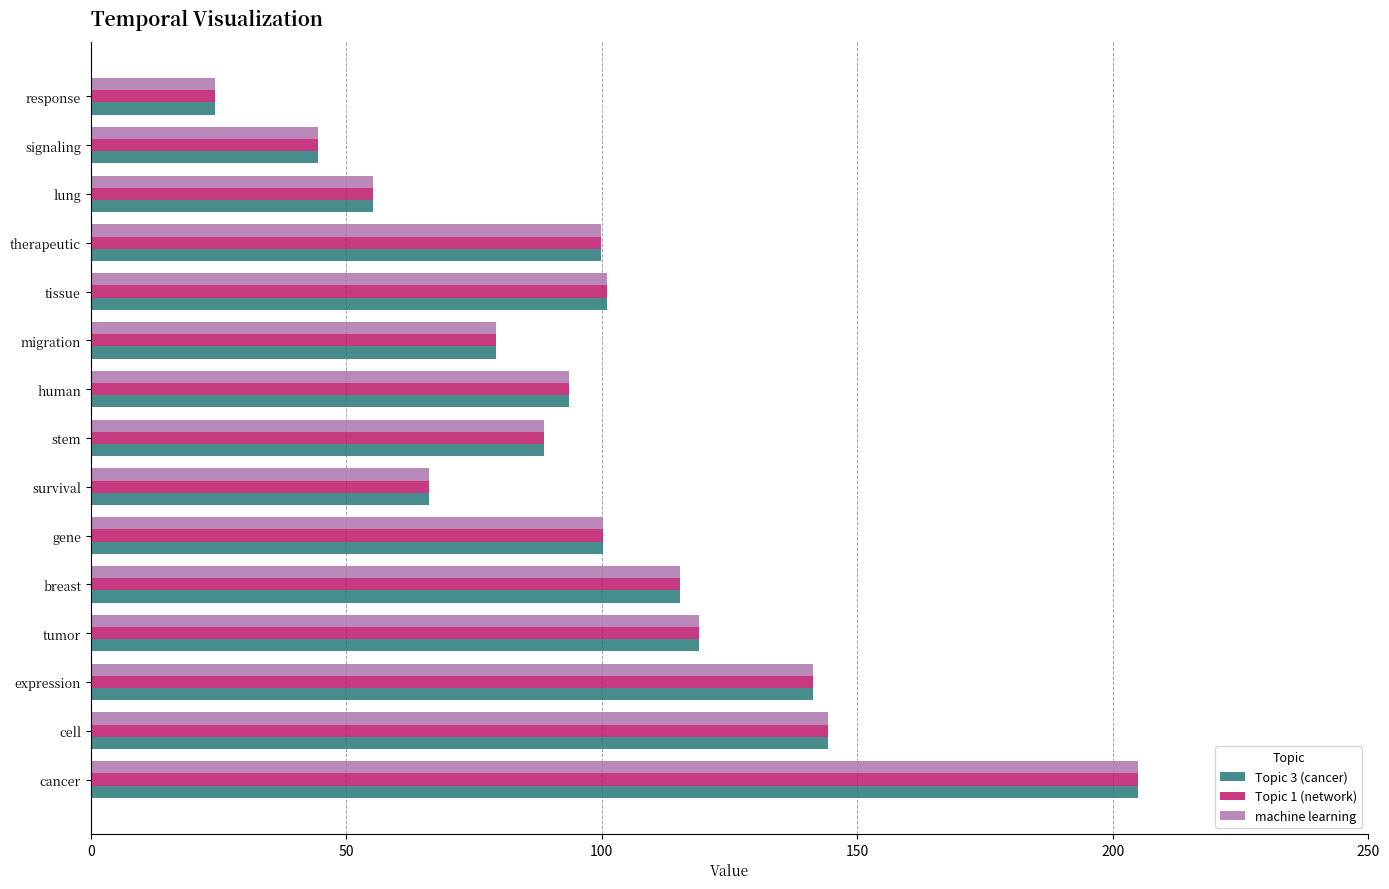

True or false: Topic 3 (cancer) has a value of 55.2 at lung.

True